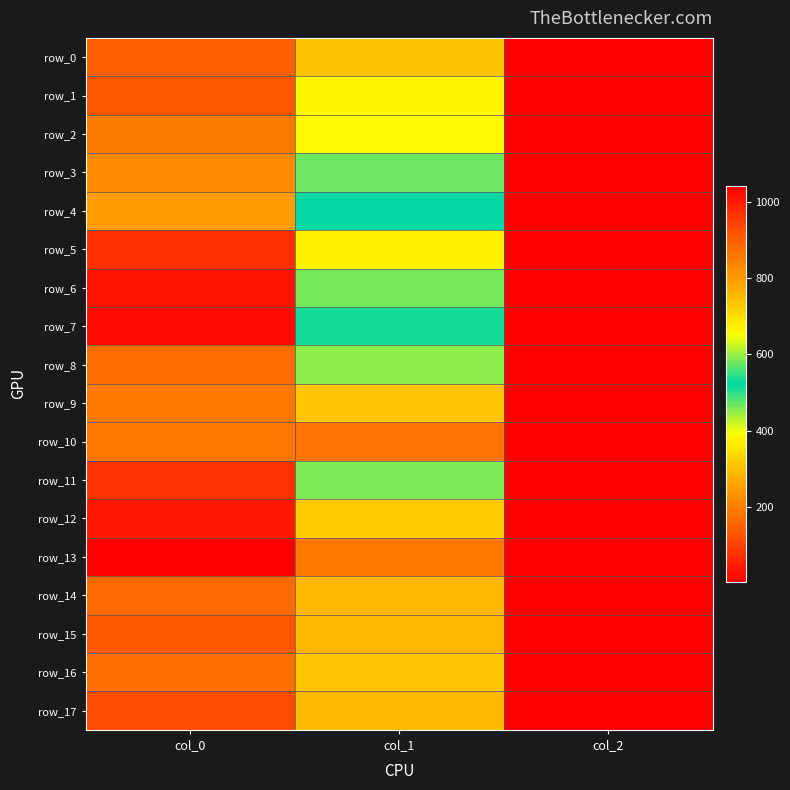

Which series changed the most between col_0 and col_1?

row_17